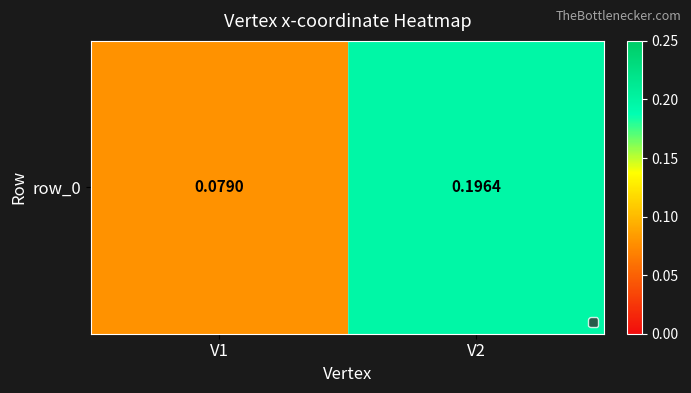

What is the average value?

0.1